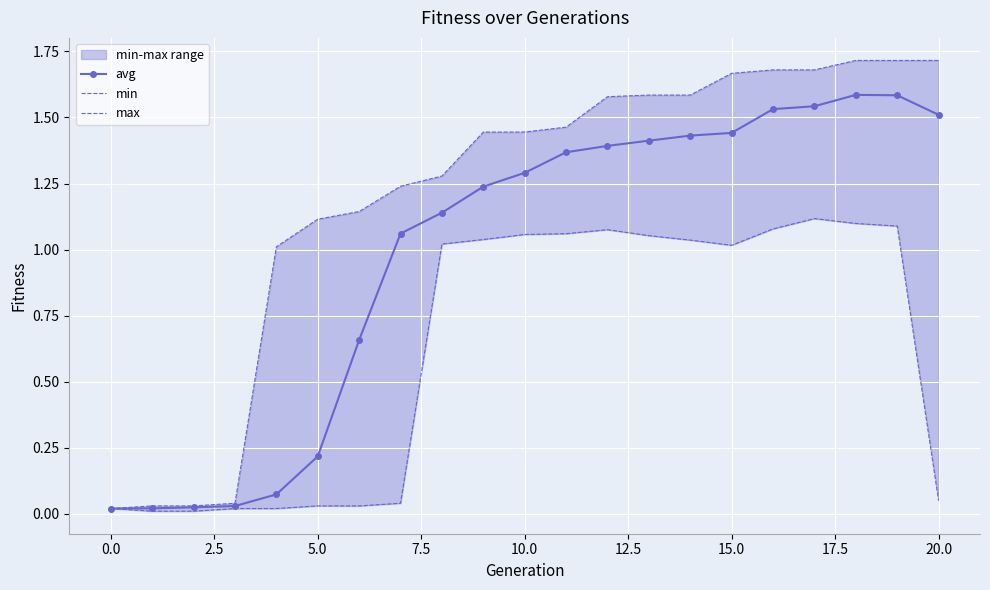

What value does the max series have at 14?

1.6